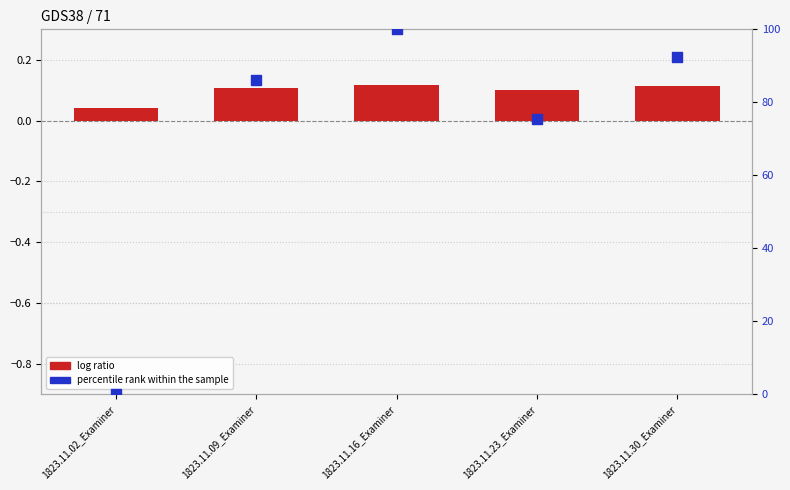

What is the total value across all series at 1823.11.30_Examiner?

92.4